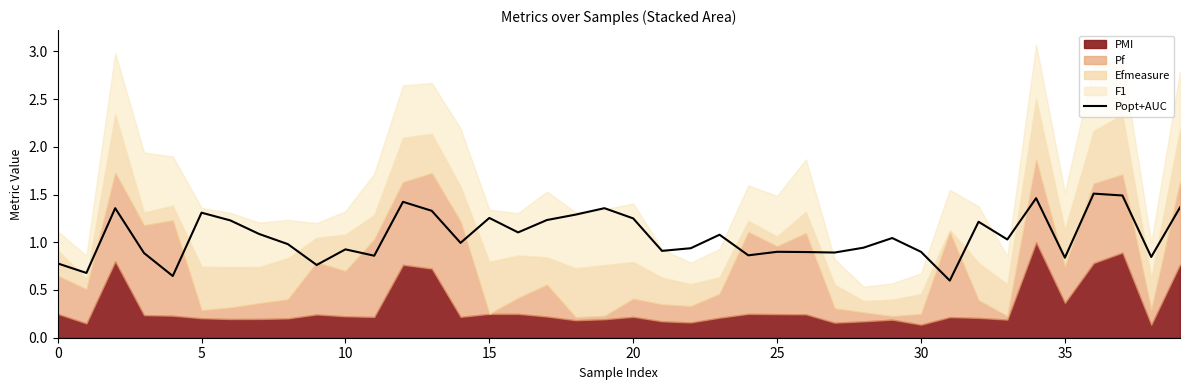

Is it true that the value at 35 is 0.8?

True